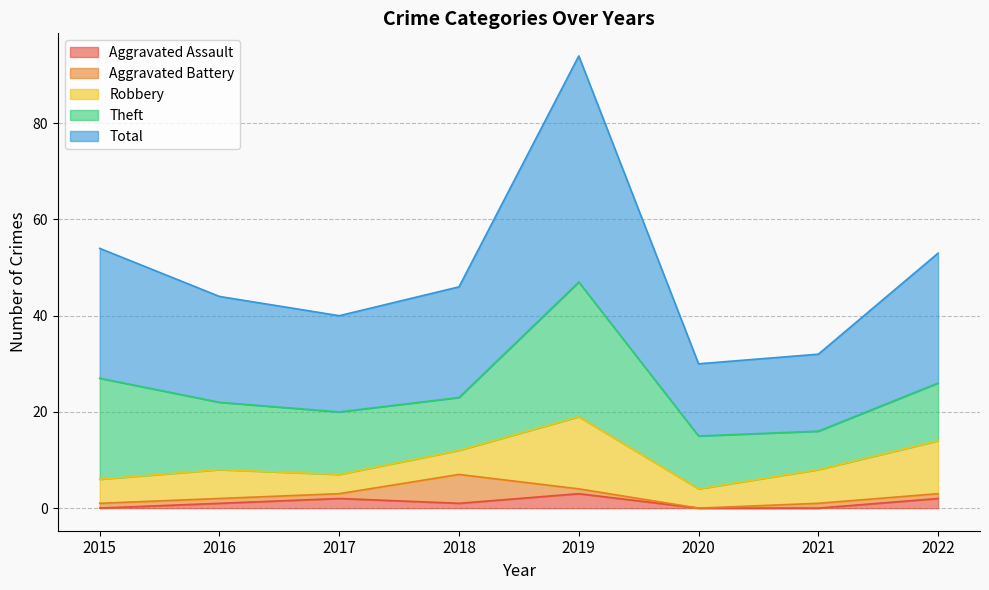

How many interior local valleys does the Aggravated Assault series have?

1